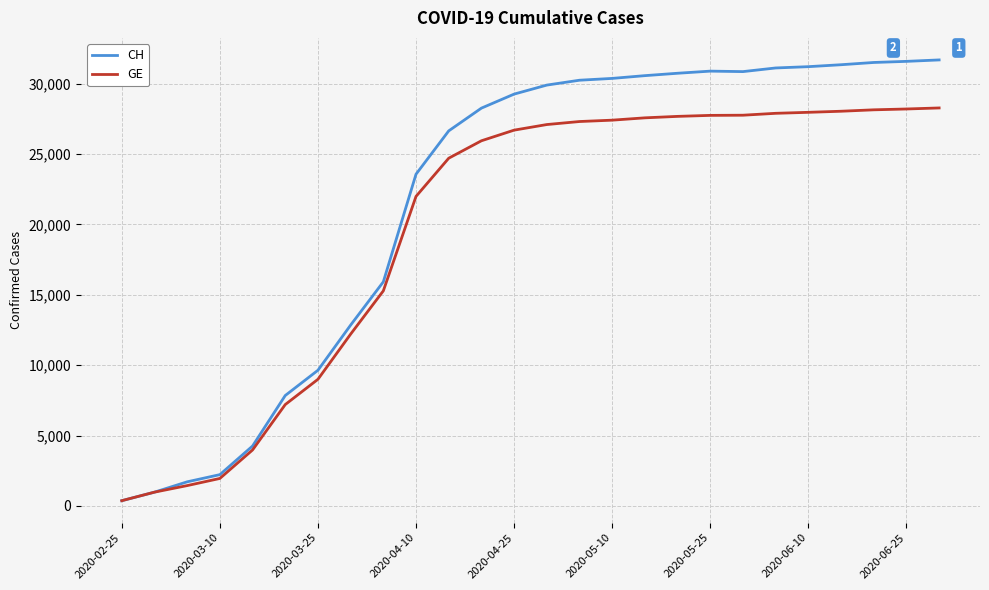

List the series in order of their overall mean, lowest first.

GE, CH